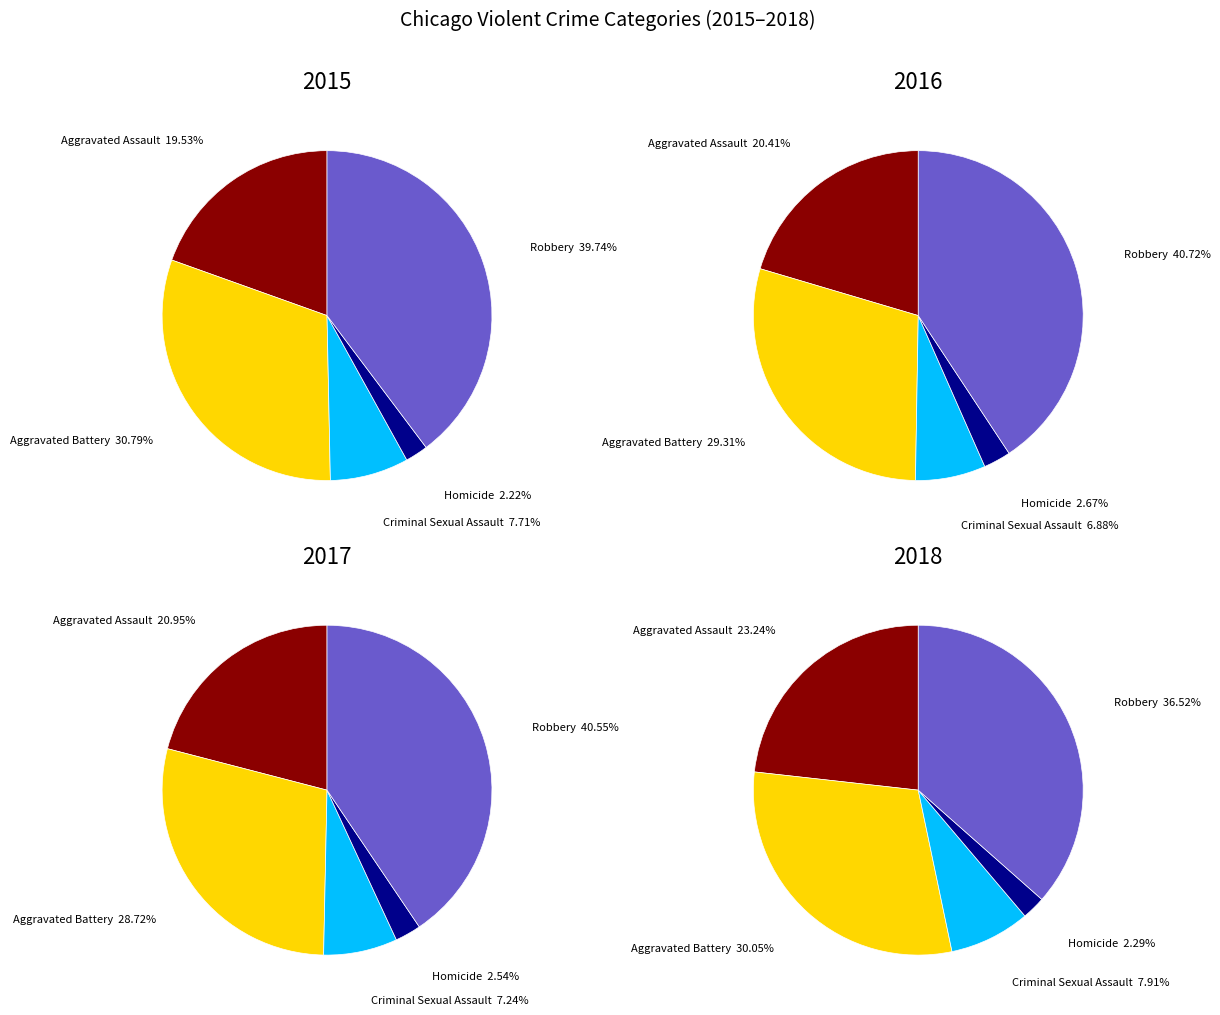

What is the smallest slice in the pie chart?

Homicide